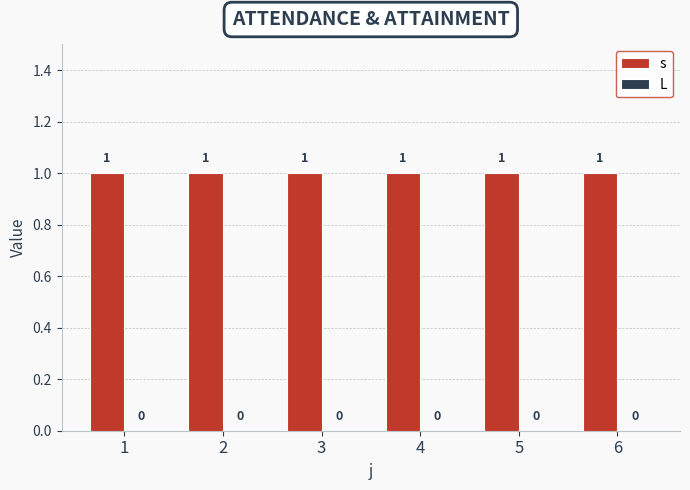

At which category is the sum across all series the highest?

1